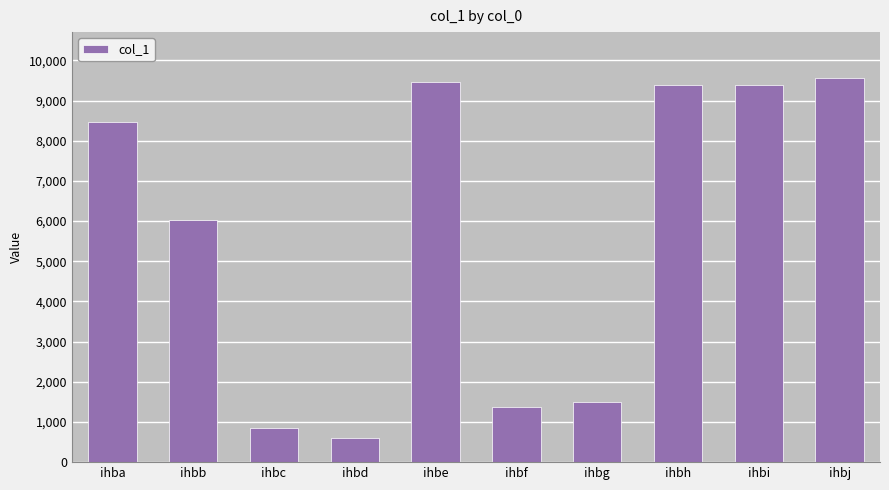

What is the minimum value shown in the chart?

593